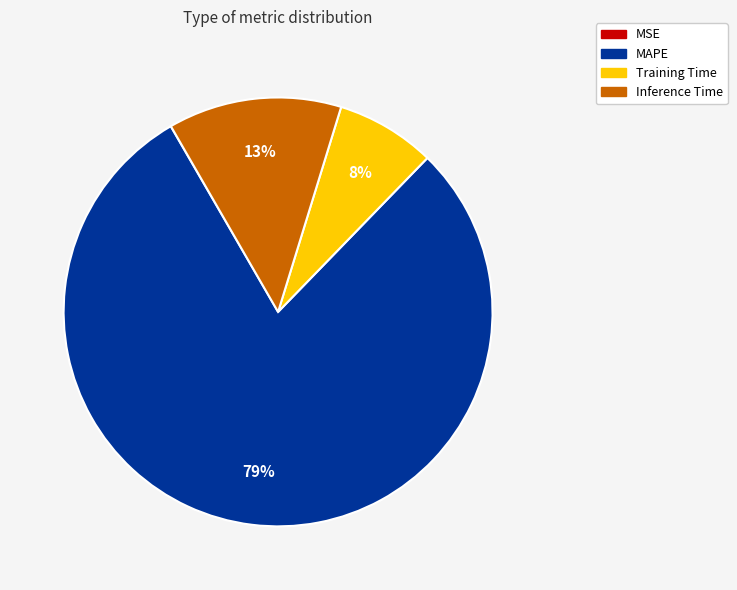

Combined, do Inference Time and Training Time account for over 50%?

No